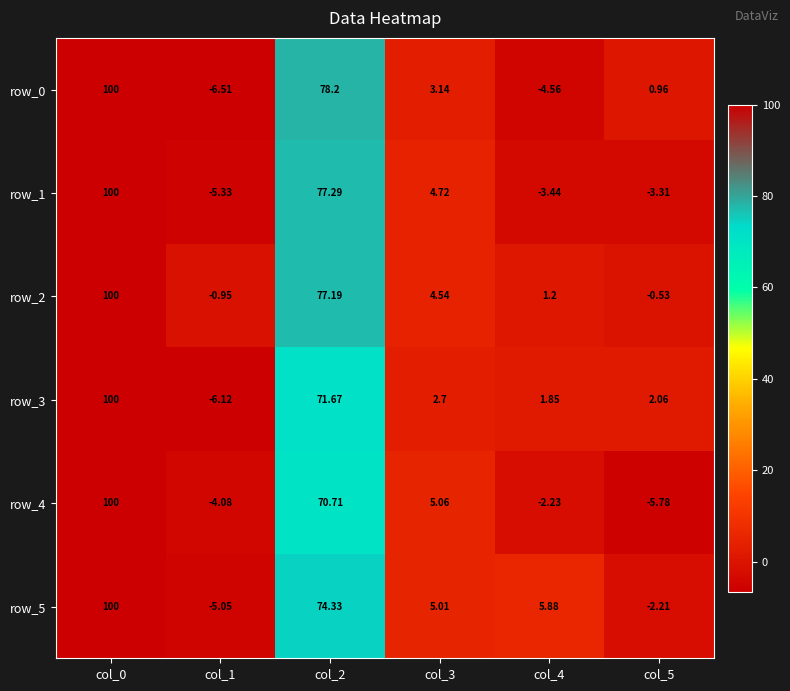

The value of row_5 at col_3 is 5.0. True or false?

True